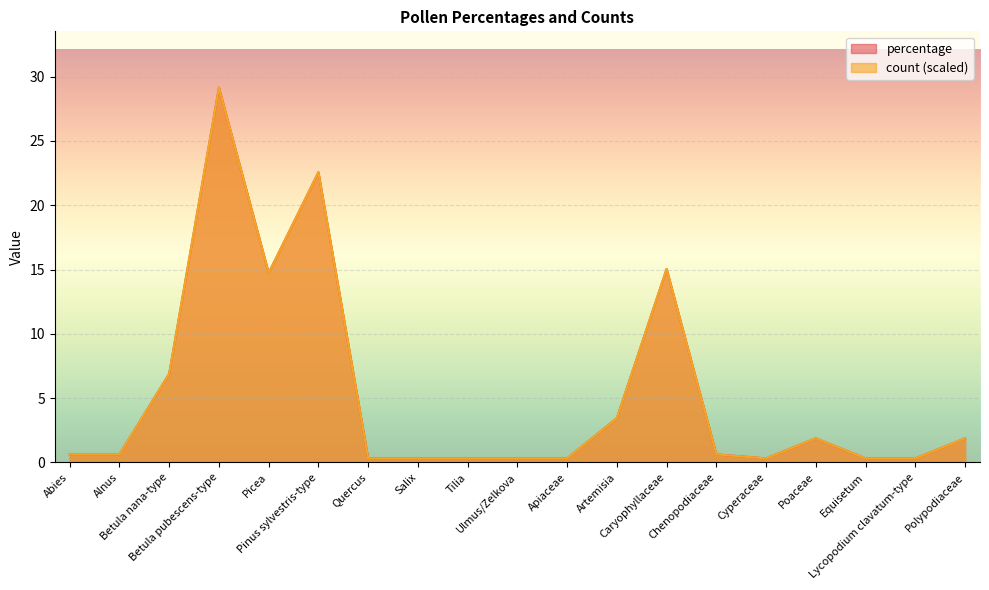

The percentage series shows 0.5 at Lycopodium clavatum-type. True or false?

False